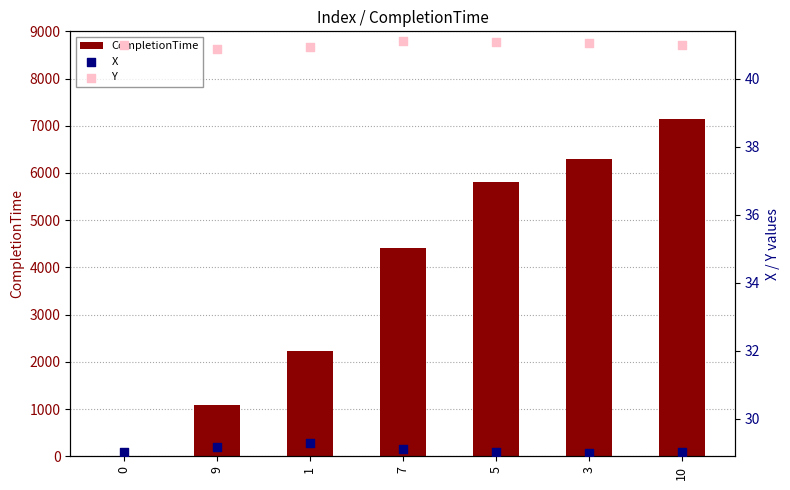

Which series contains the lowest Y value?

CompletionTime